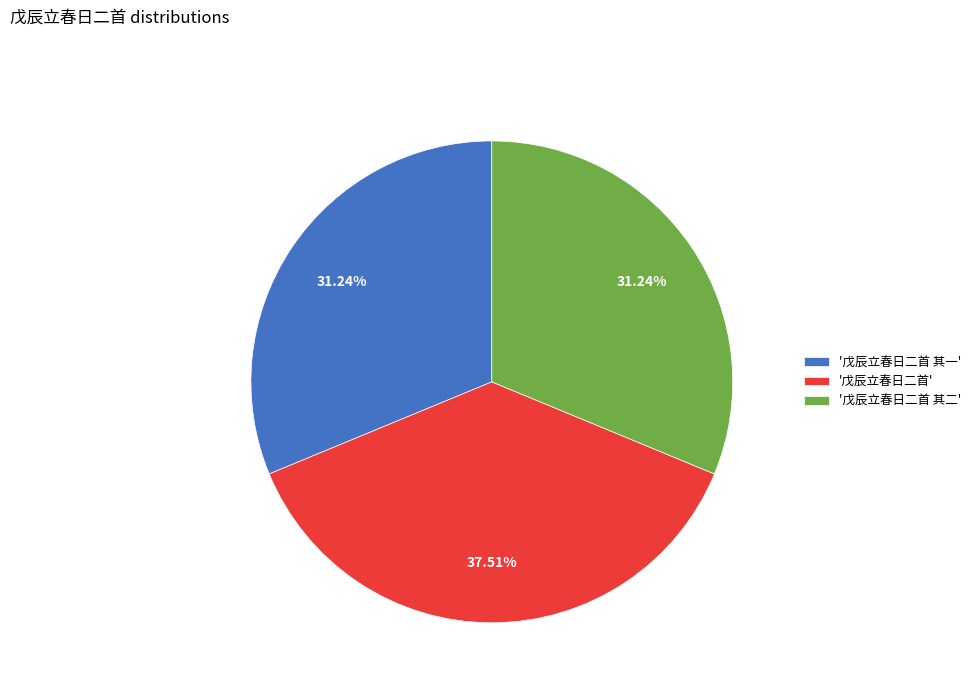

Approximately how many times larger is the value at '戊辰立春日二首' compared to '戊辰立春日二首 其二'?

1.2